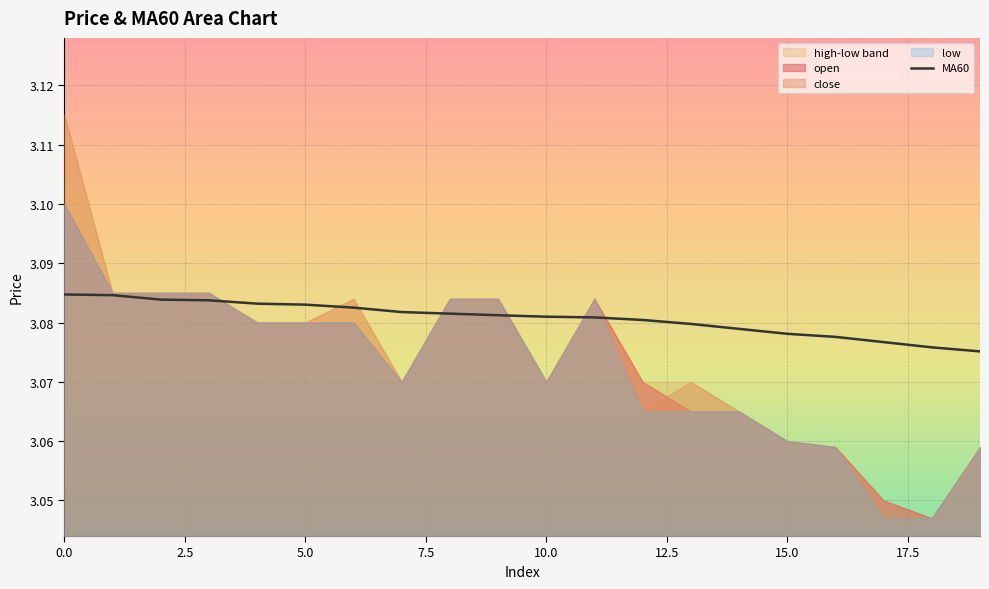

Where is the data nearest to the value 3?

19